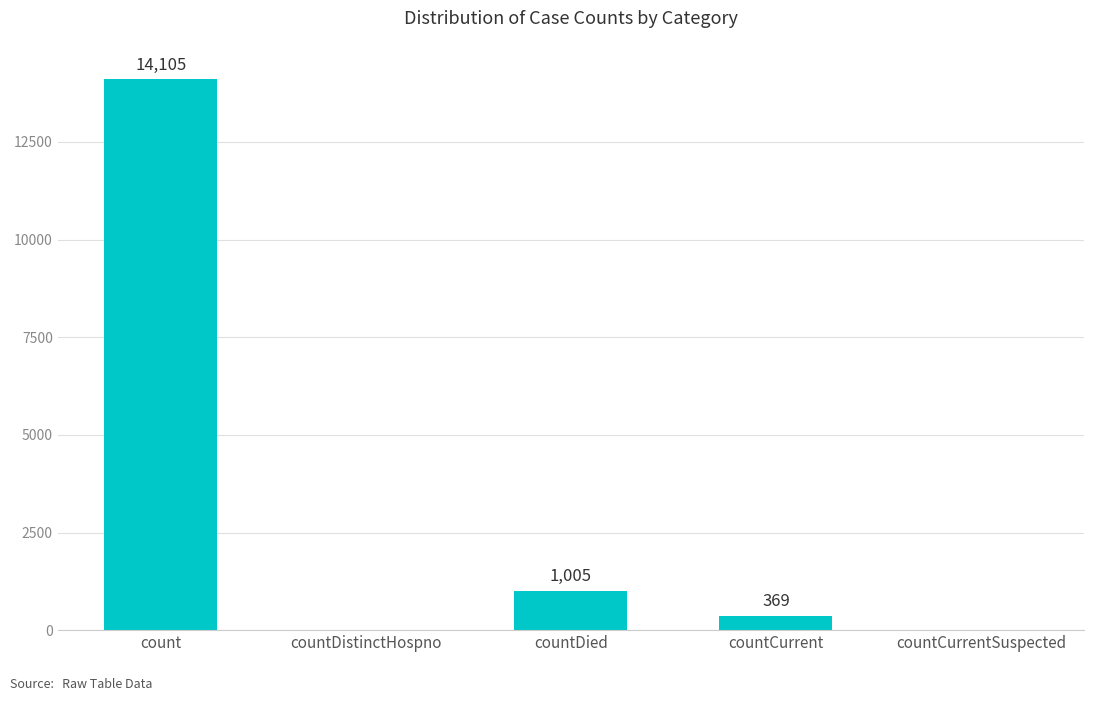

How many series are shown in this chart?

1